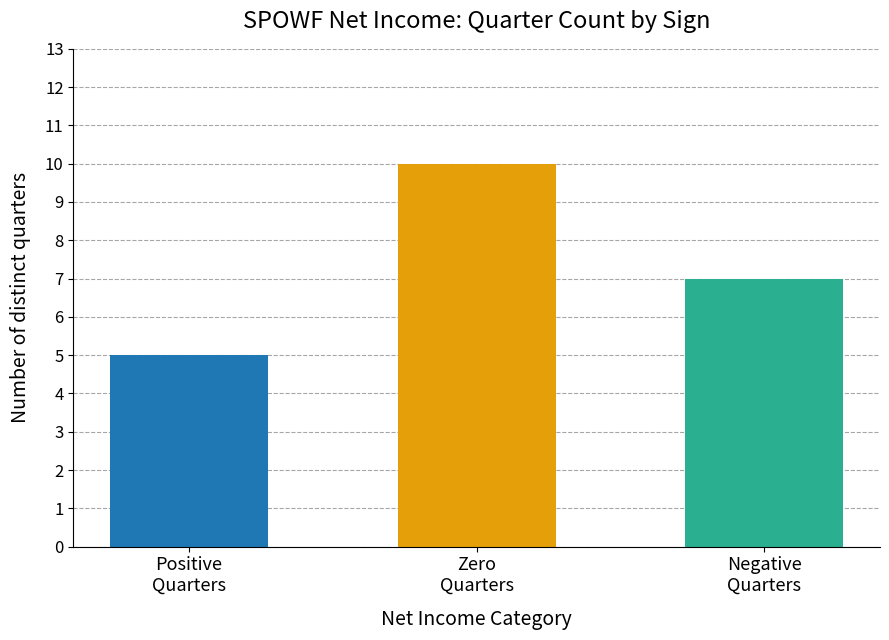

What is the greatest value displayed?

10